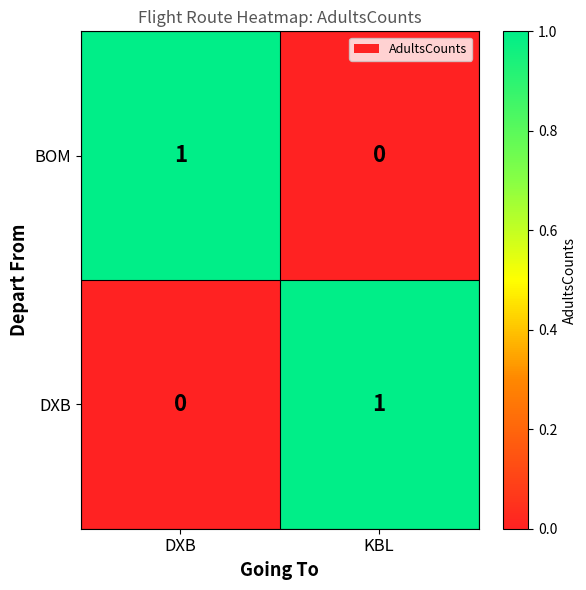

Reading left to right, transcribe all the data shown in this chart.

BOM: 1	0
DXB: 0	1